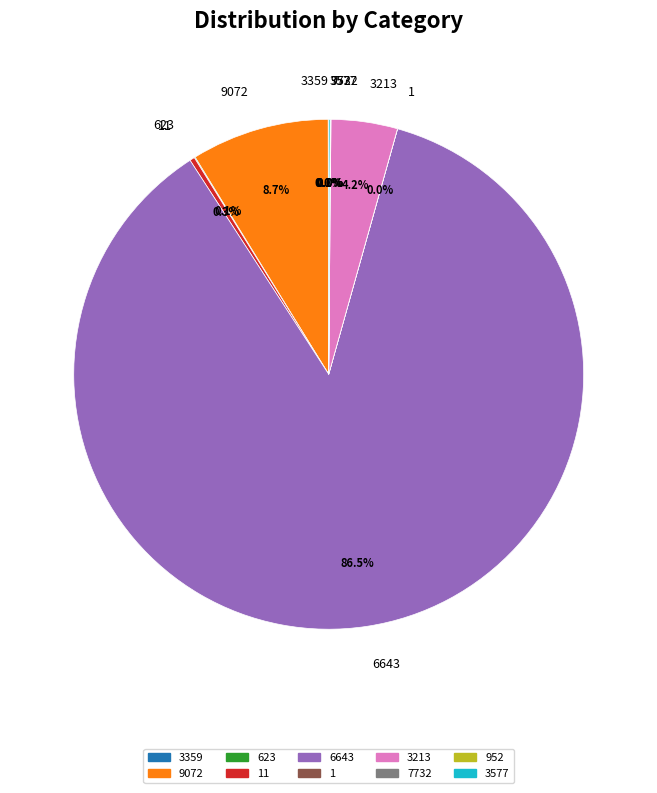

Which category accounts for the majority?

6643